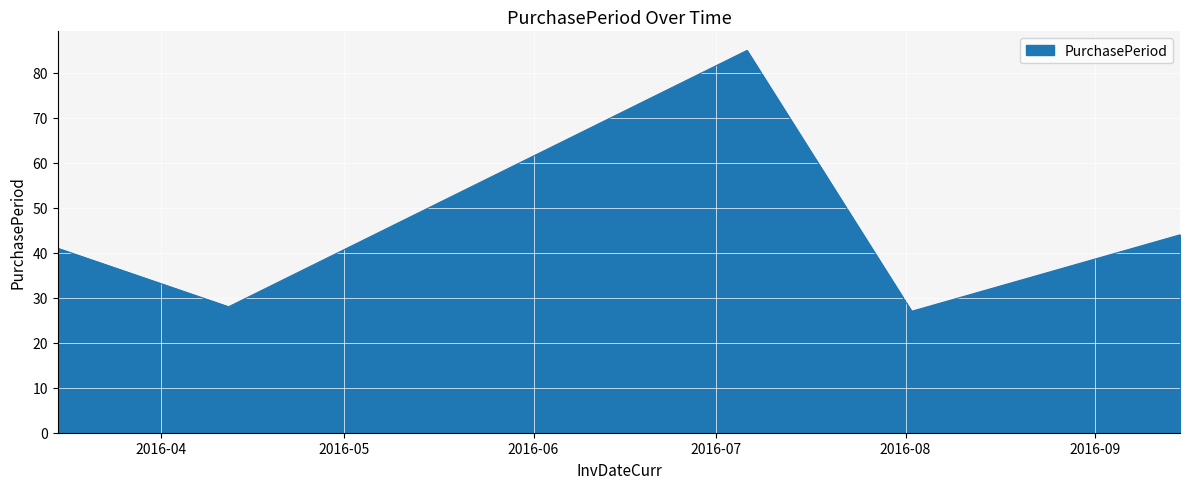

True or false: the data has more than 2 interior local peaks.

False